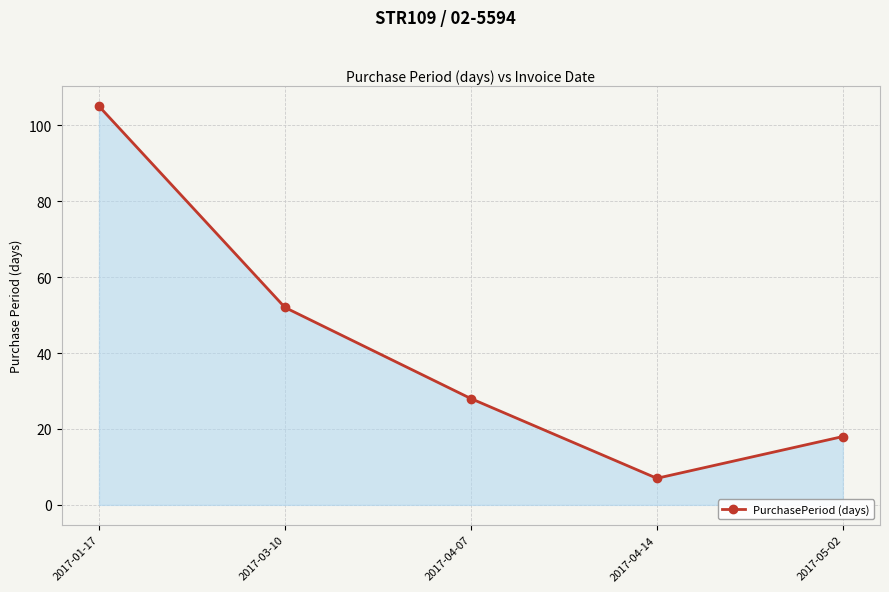

How many points are lower than both their immediate neighbors (excluding endpoints)?

1